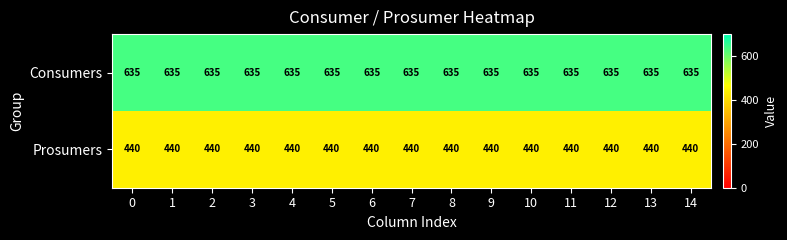

True or false: Prosumers has a value of 440 at 4.

True